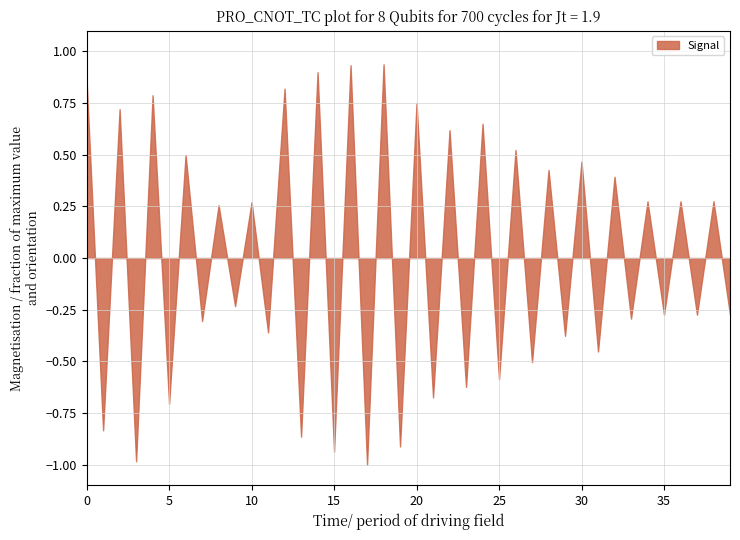

What is the smallest value displayed?

-1.0